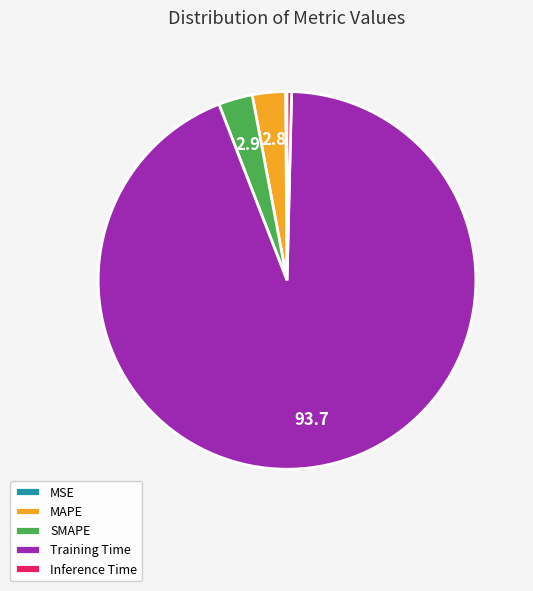

Is there a majority slice in this chart?

Yes